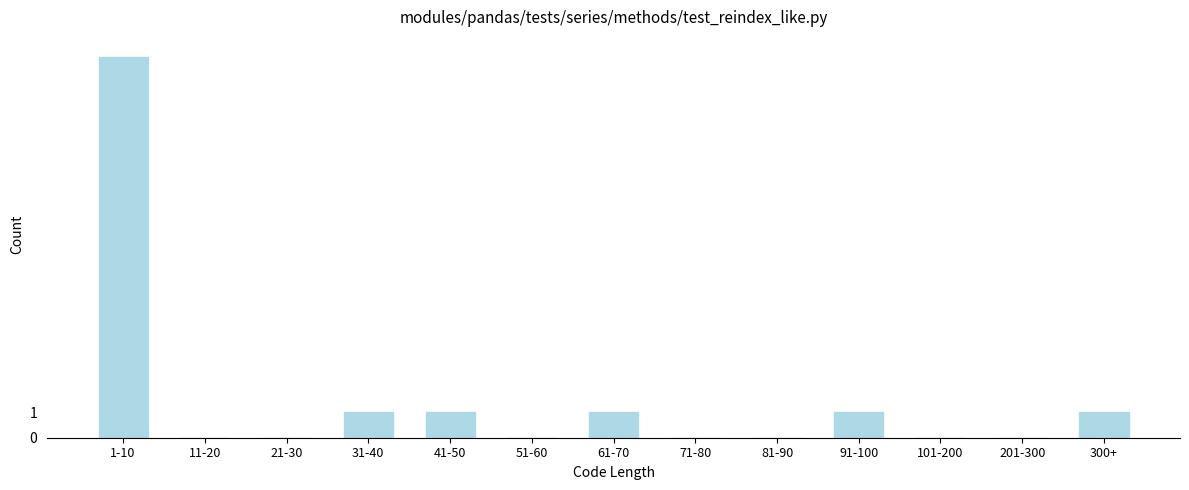

Reading left to right, list all the values displayed in this chart.

1-10=15	11-20=0	21-30=0	31-40=1	41-50=1	51-60=0	61-70=1	71-80=0	81-90=0	91-100=1	101-200=0	201-300=0	300+=1